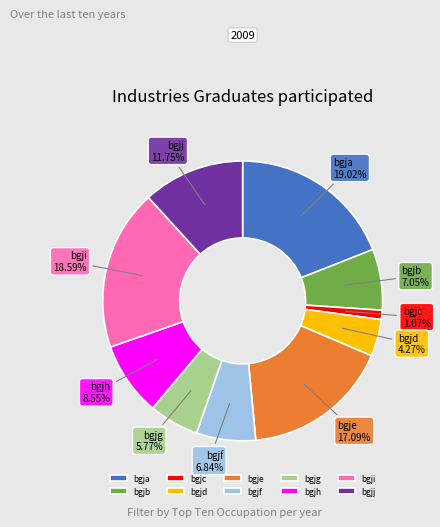

Count the number of slices in the pie.

10